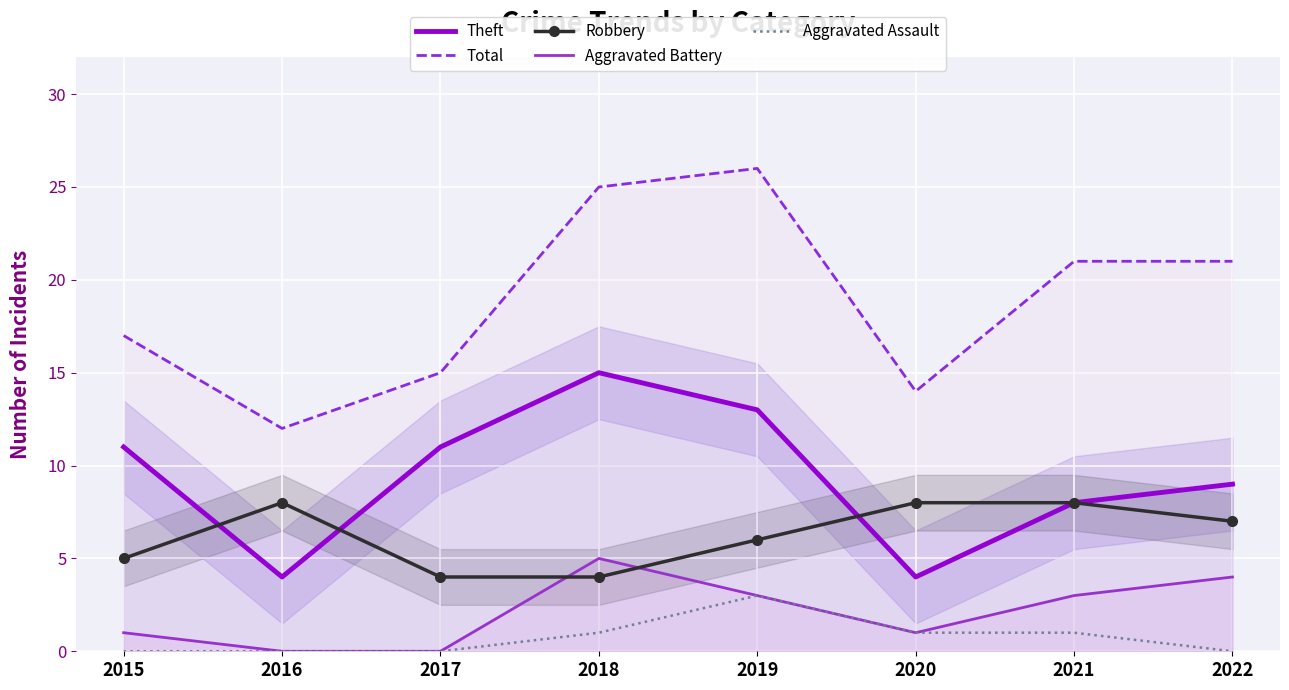

List the labels in order of Total value, smallest first.

2016, 2020, 2017, 2015, 2021, 2022, 2018, 2019